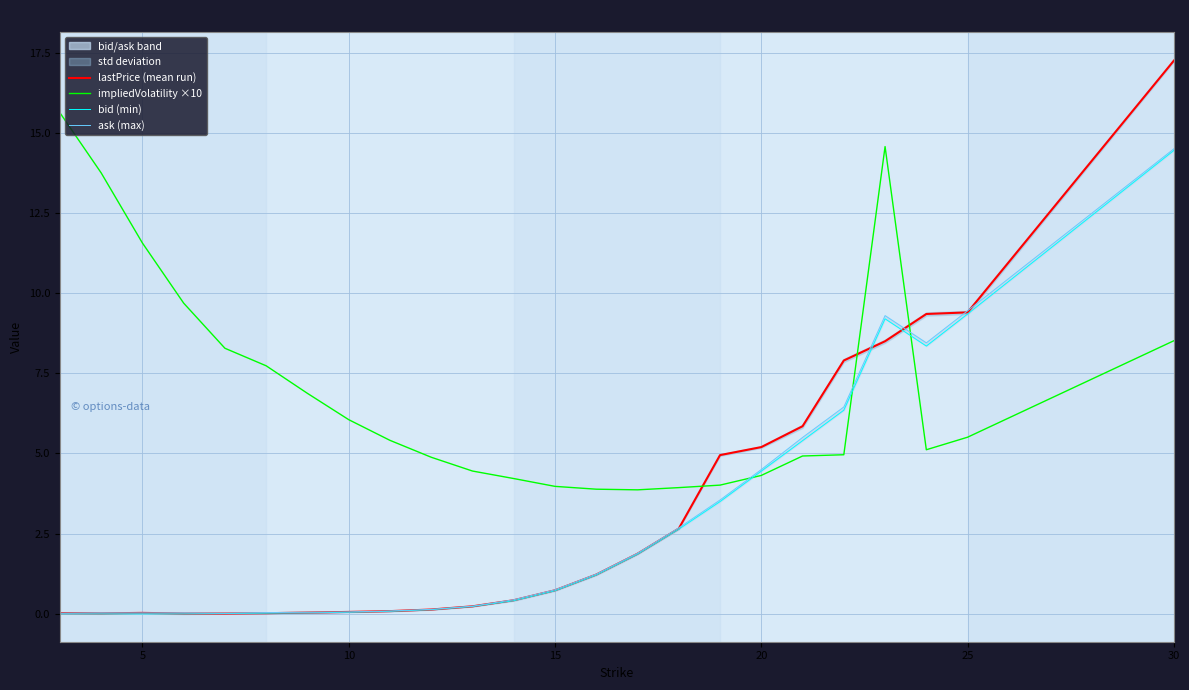

How many distinct data groups are displayed?

4